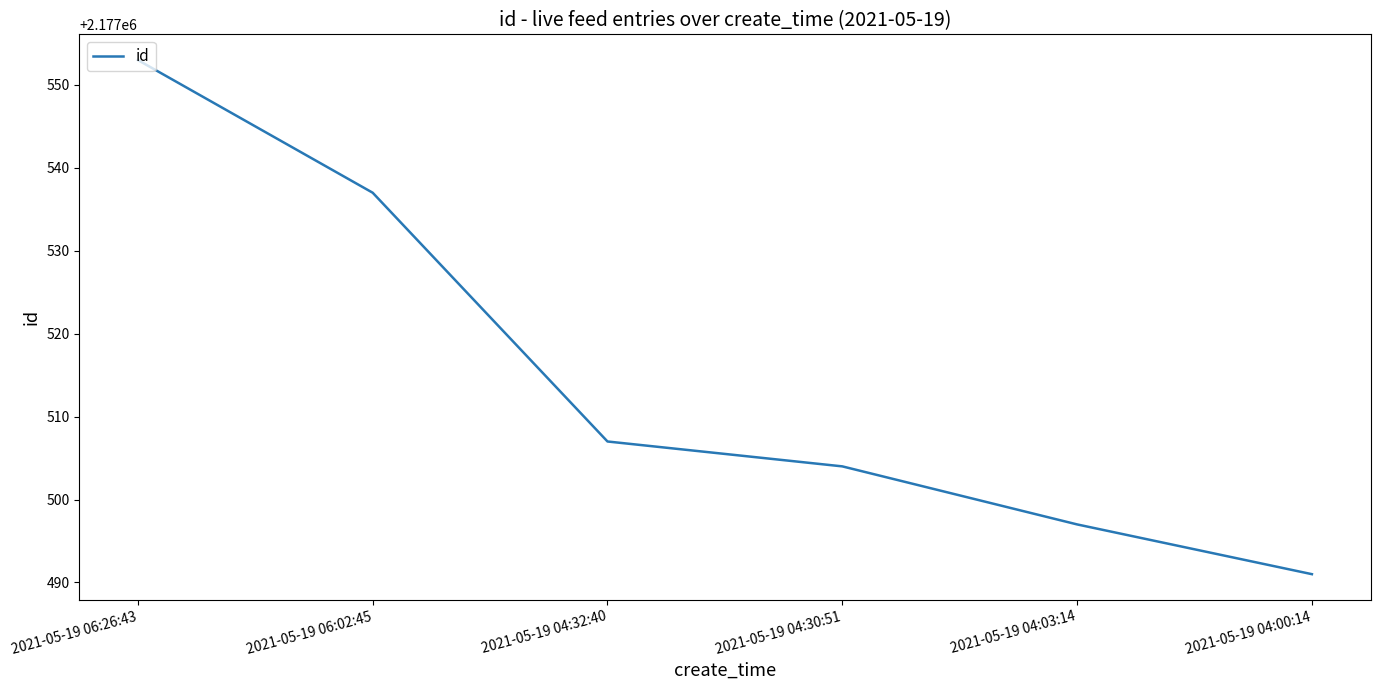

What is the average value?

2177515